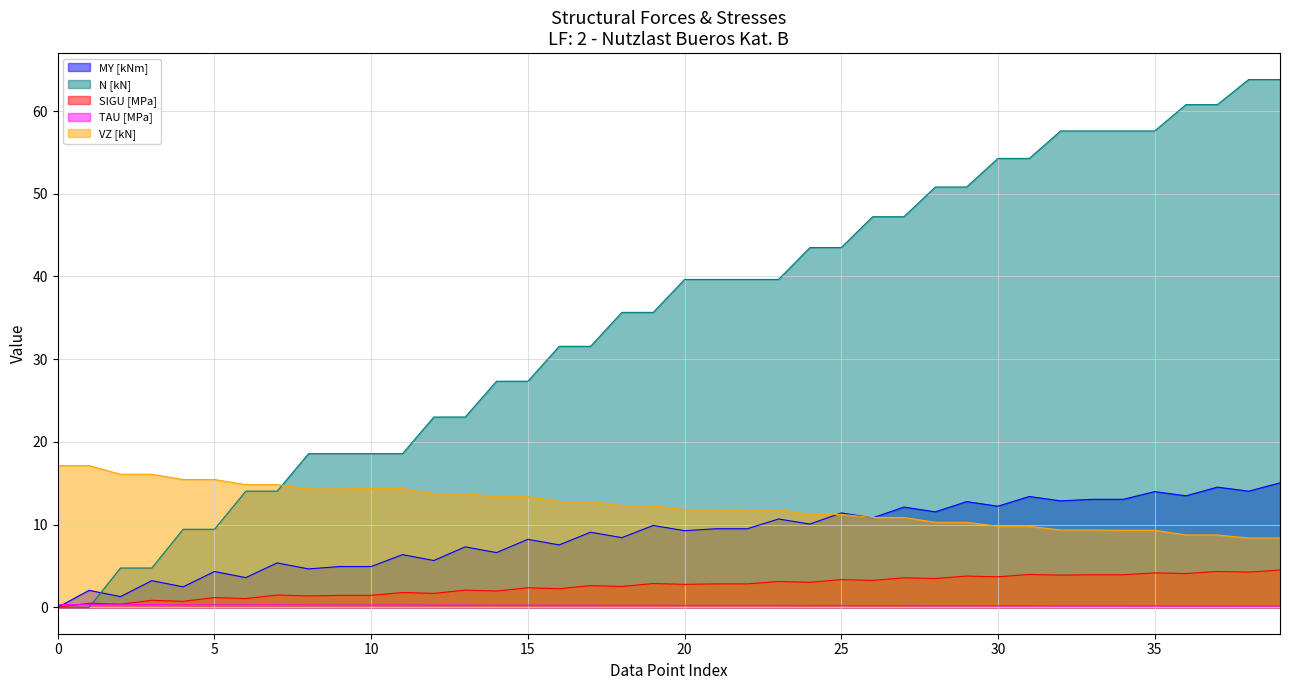

True or false: VZ [kN] has more than 1 points higher than both neighbors.

False